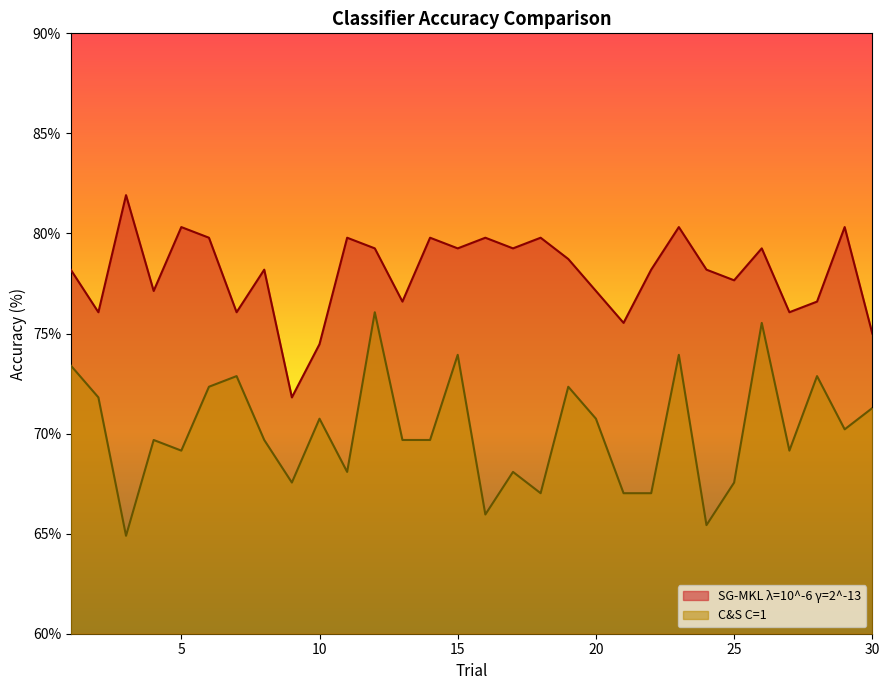

The value of SG-MKL λ=10^-6 γ=2^-13 at 8 is 30.7. True or false?

False